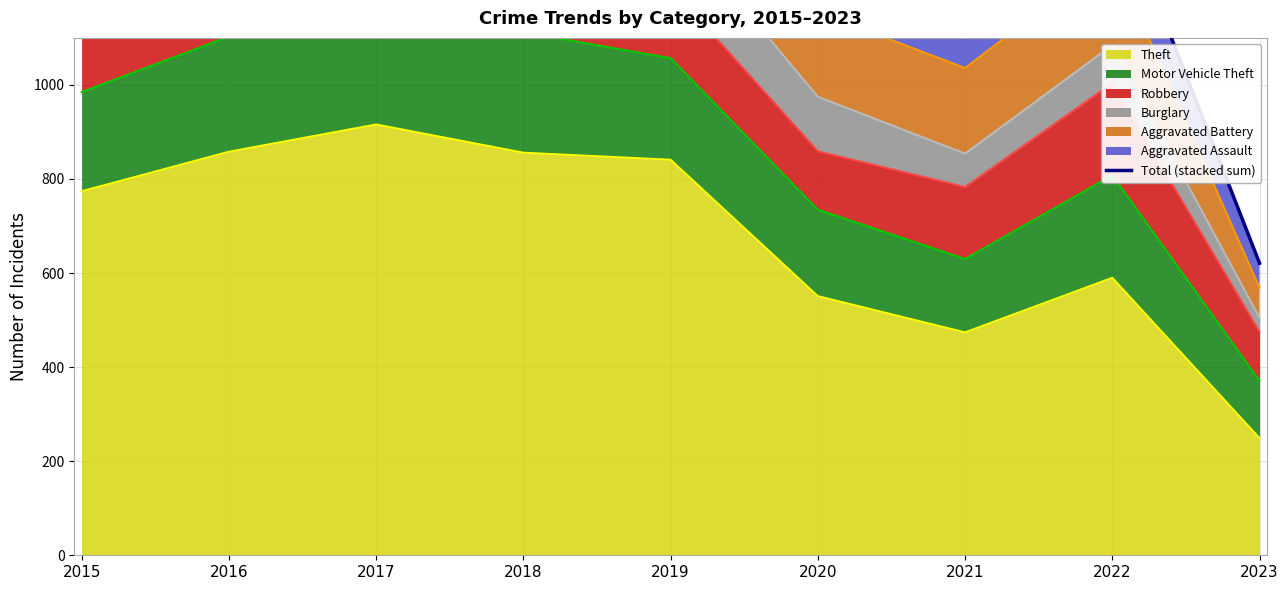

What is the average value?

1484